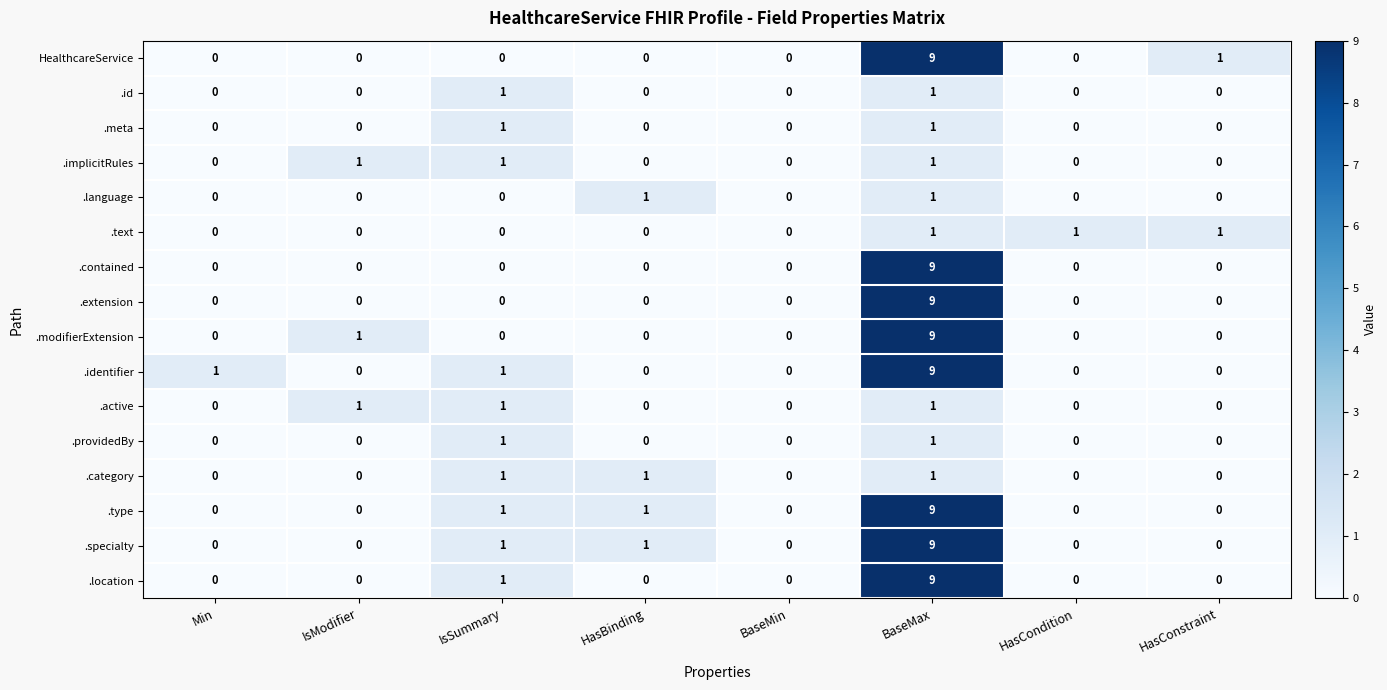

Count the number of data series in this chart.

16